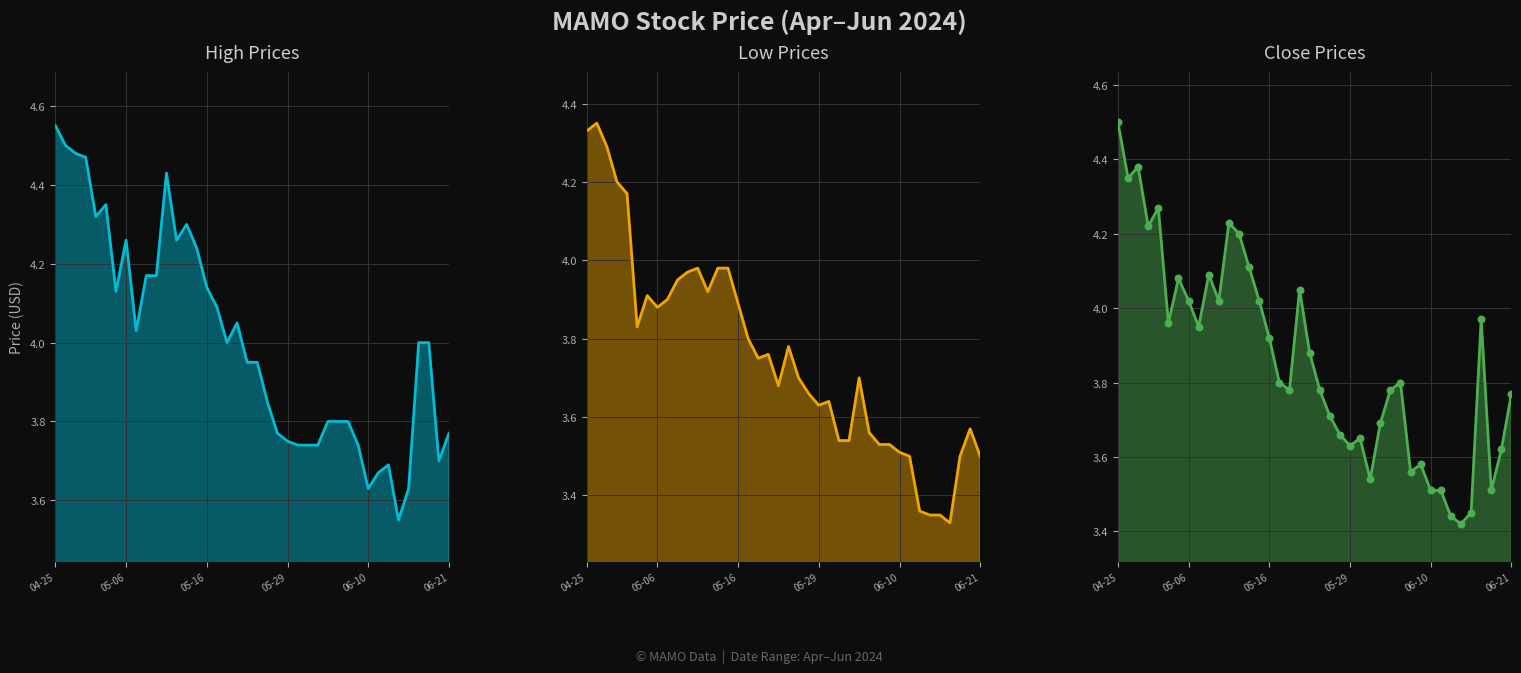

At how many categories does at least one series exceed 4?

18